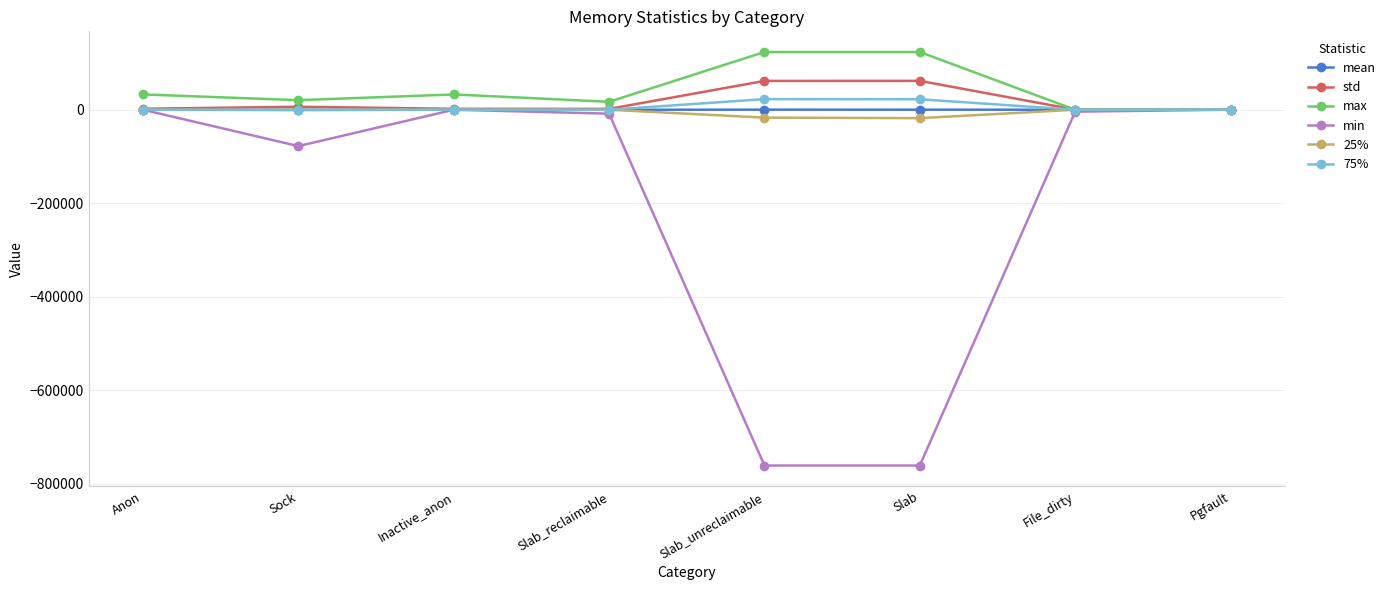

True or false: 75% has more than 0 points higher than both neighbors.

True